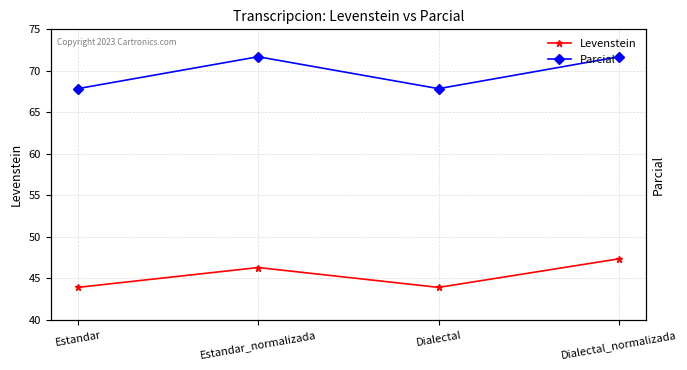

Between Estandar and Dialectal_normalizada, which series saw the biggest shift?

Parcial